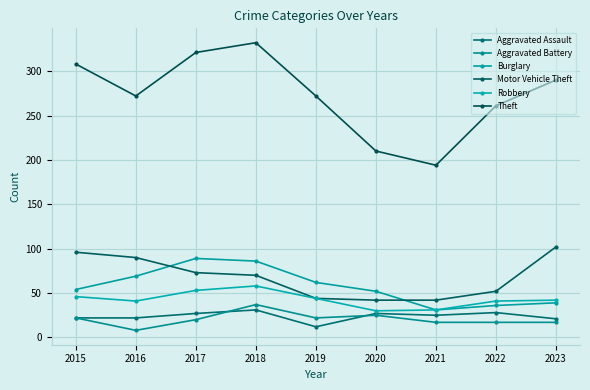

List the series in order of their peak value, lowest first.

Aggravated Assault, Aggravated Battery, Robbery, Burglary, Motor Vehicle Theft, Theft